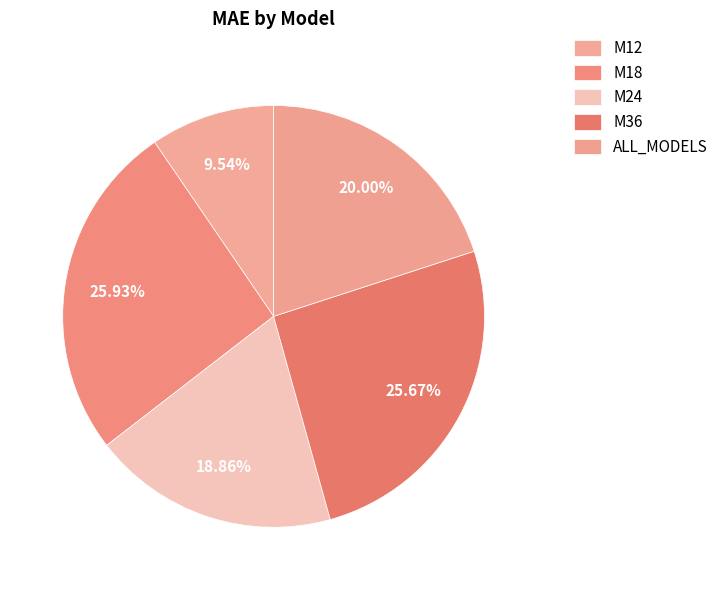

Between M12 and M18, which is larger?

M18